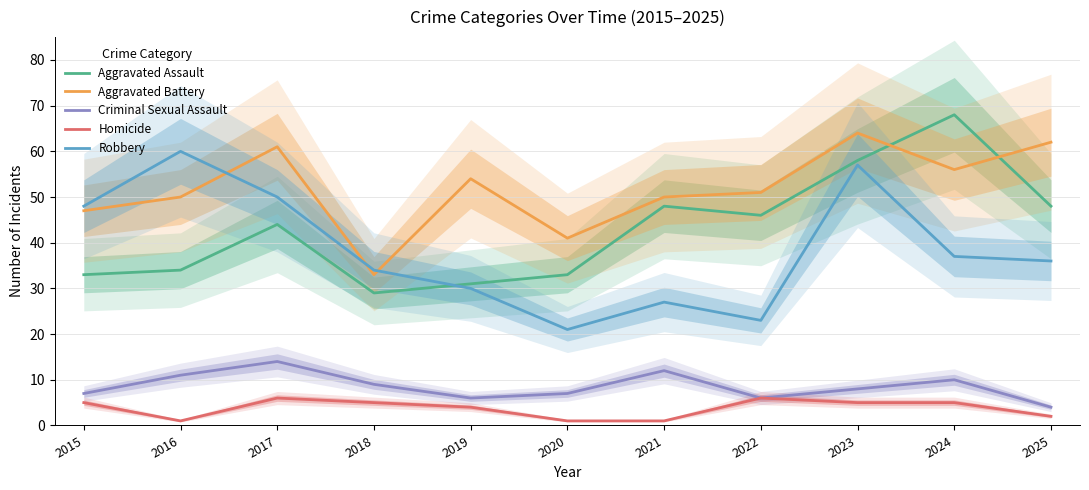

How many data points in Criminal Sexual Assault are above 8?

5